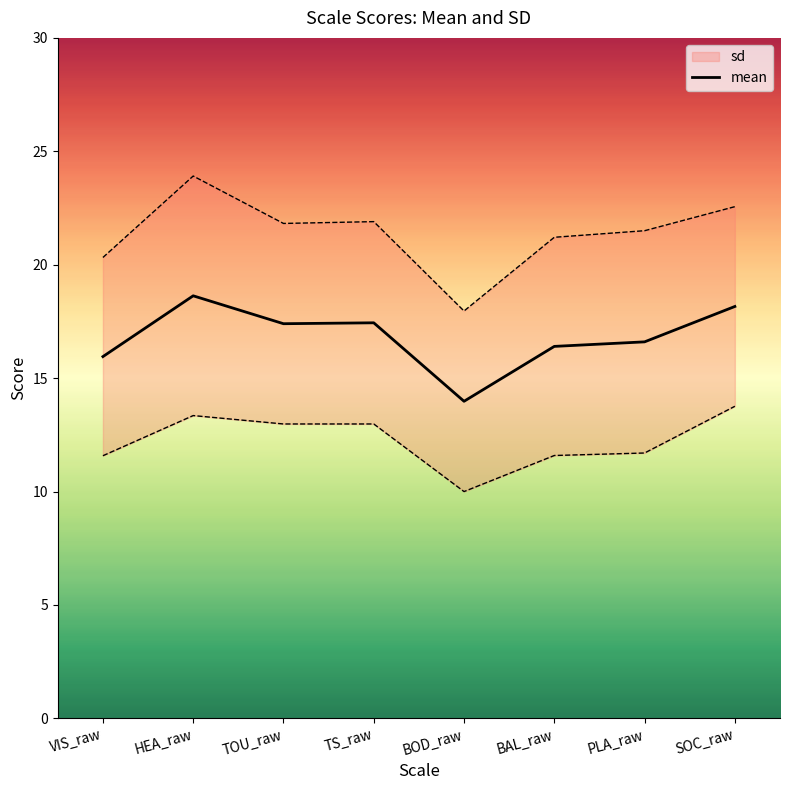

Where is the first local minimum?

TOU_raw